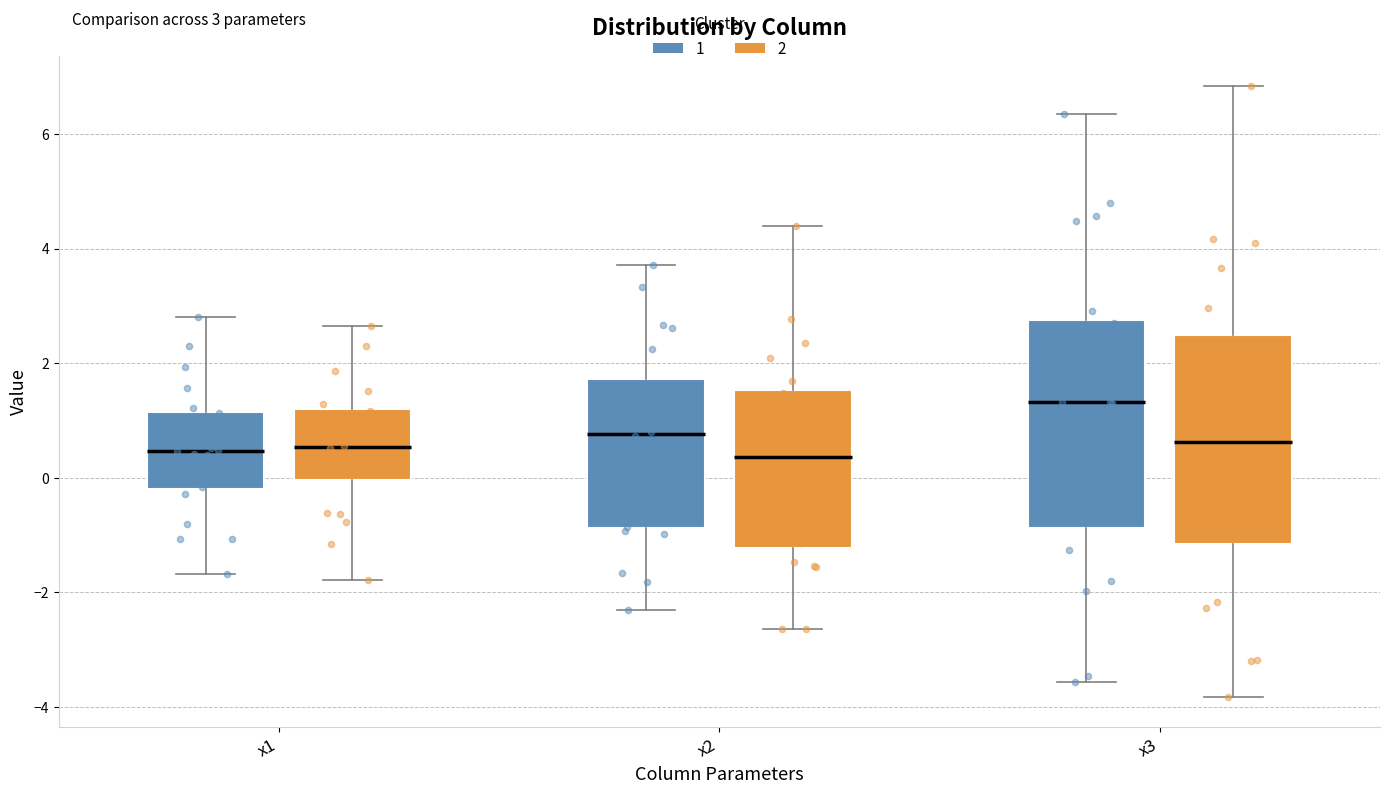

Which box has the highest median line?

x3 (1)